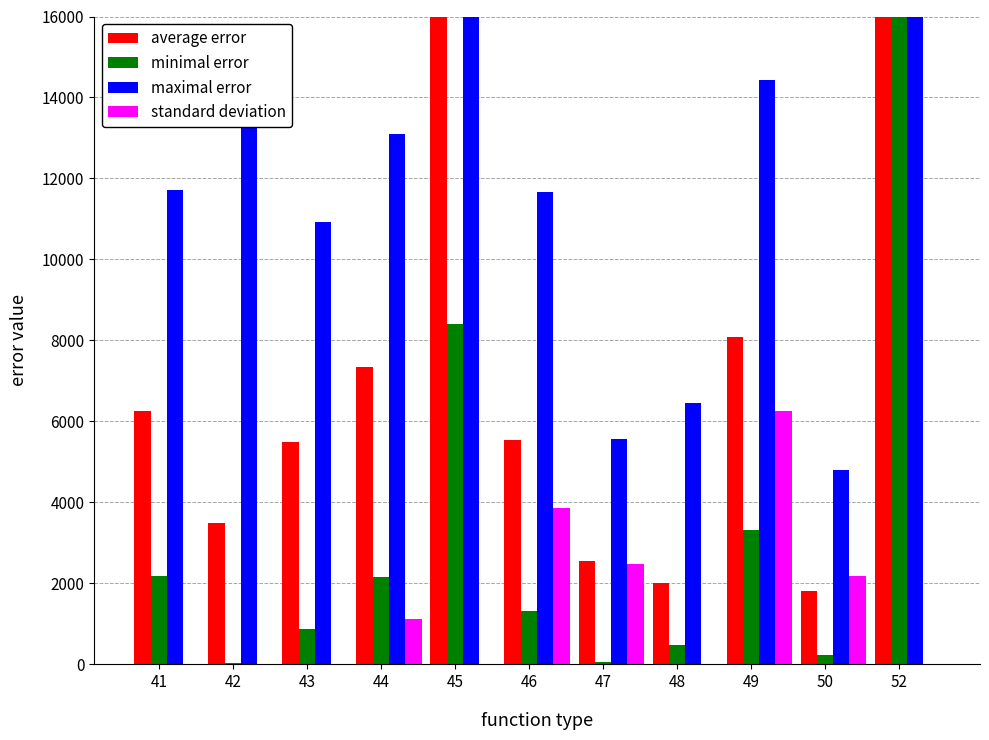

True or false: minimal error has a value of 883.4 at 43.

True